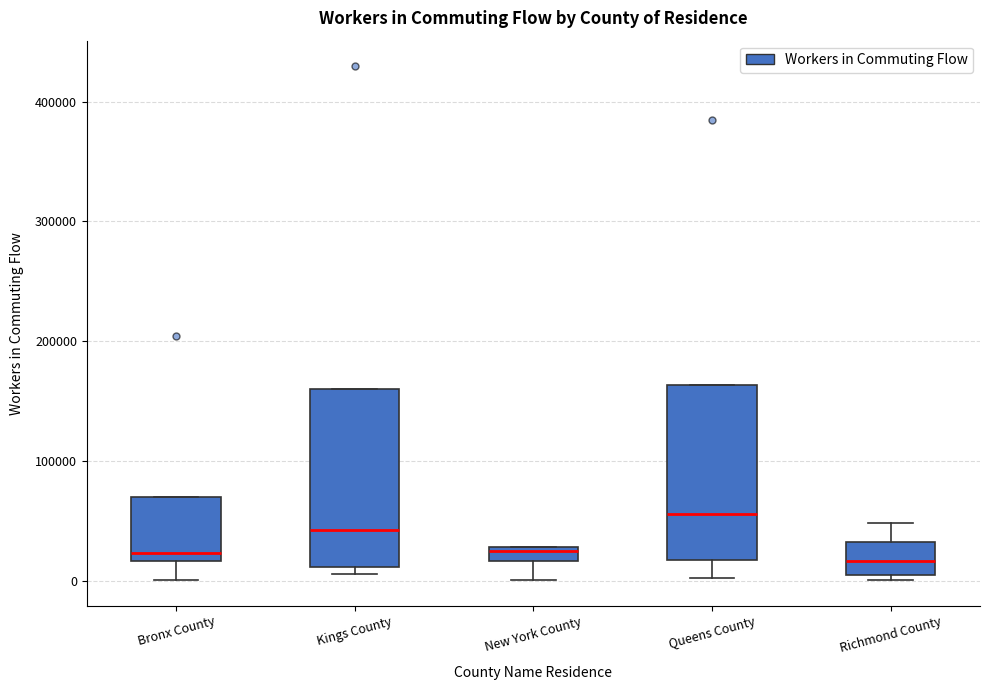

Where is the upper edge of the box for Richmond County on the y-axis? The values are not printed on the chart, so give them approximately, as read against the axis.

30000